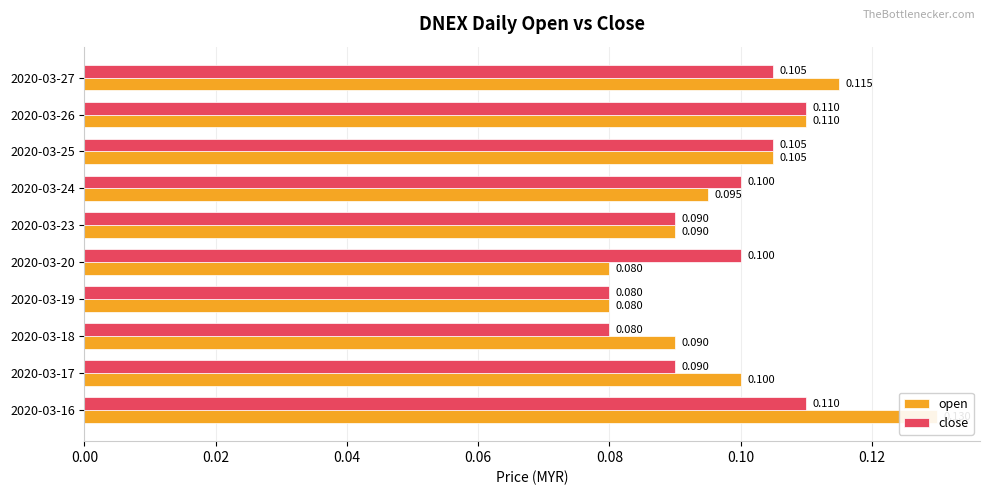

At how many categories does at least one series exceed 0?

10